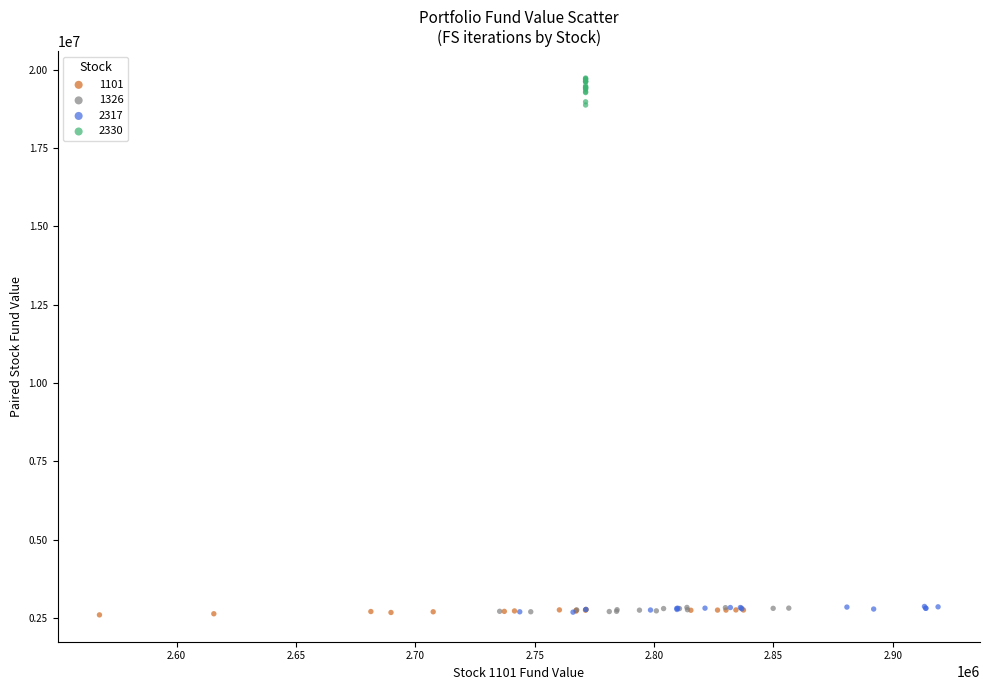

Which series contains the highest Y value?

2330